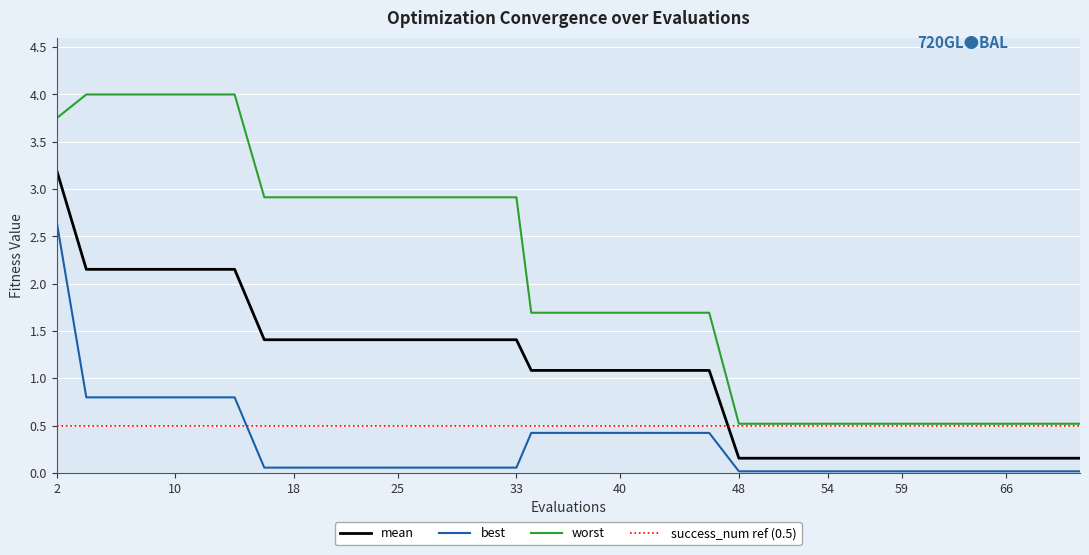

At which category is the sum across all series the highest?

2